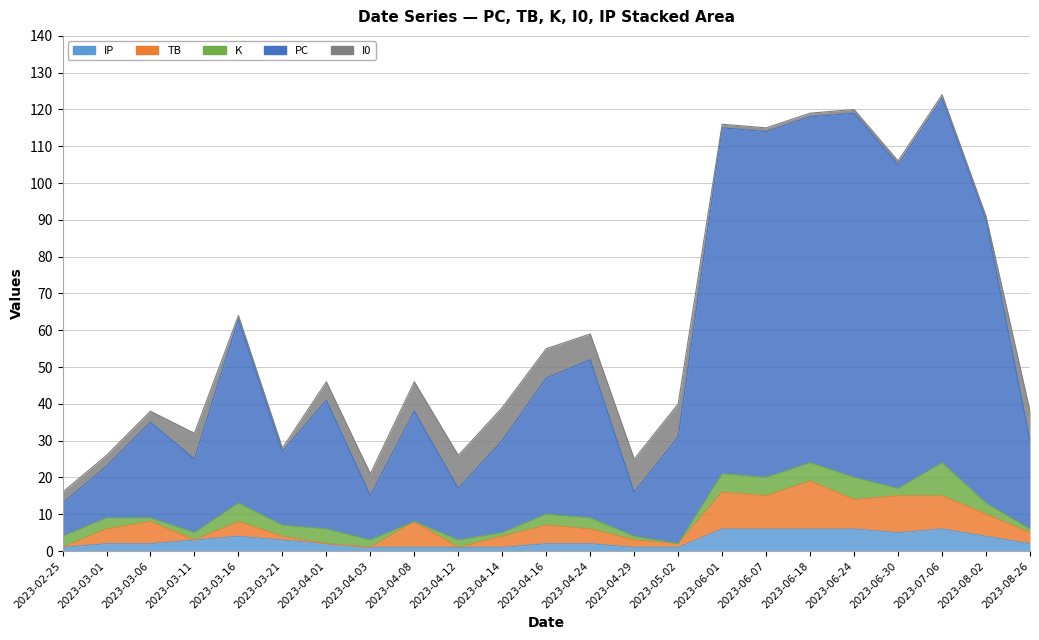

True or false: TB has more than 0 points higher than both neighbors.

True